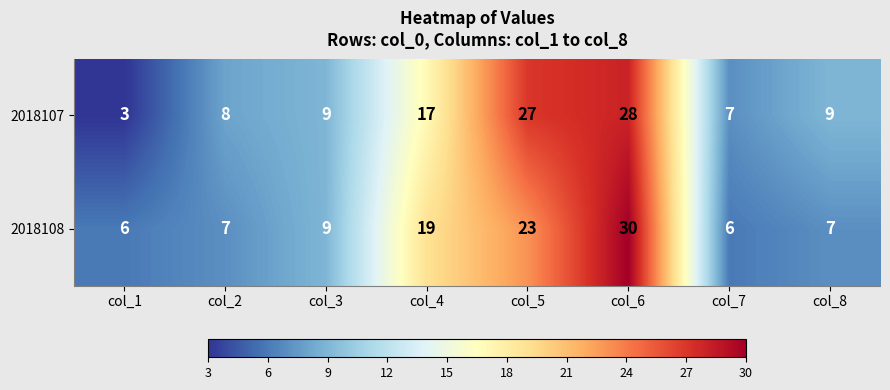

What is the sum of all 2018107 values?

108